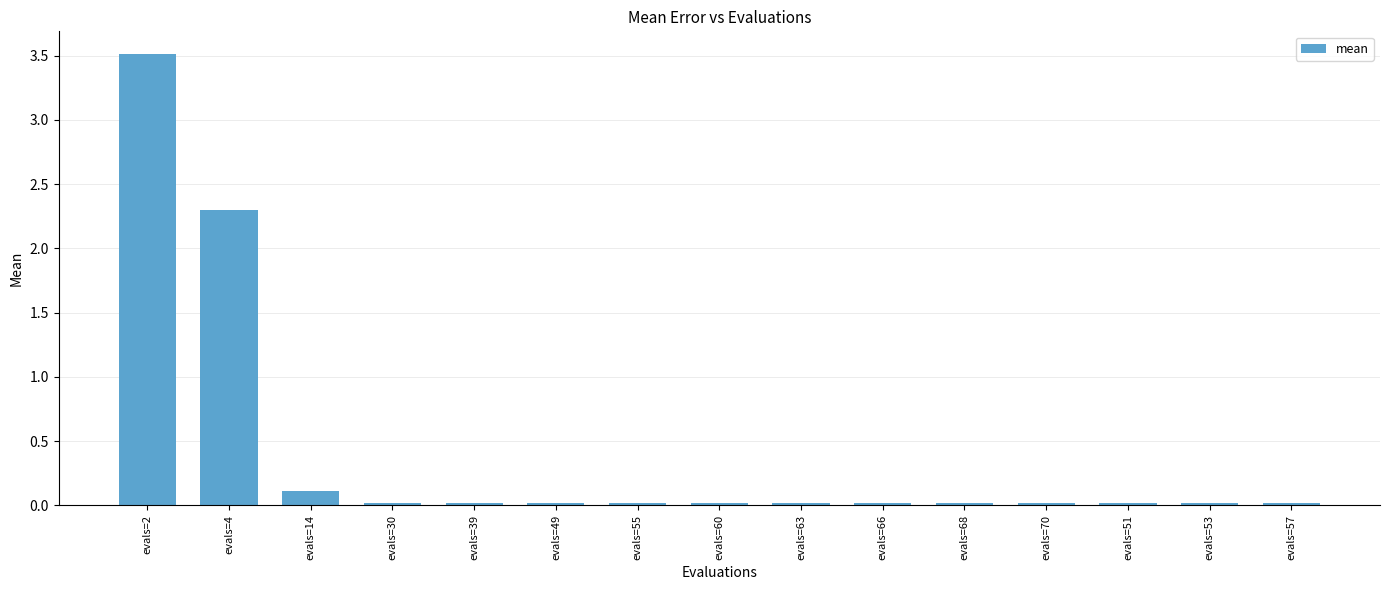

What is the sum of the values at evals=4 and evals=57?

2.3